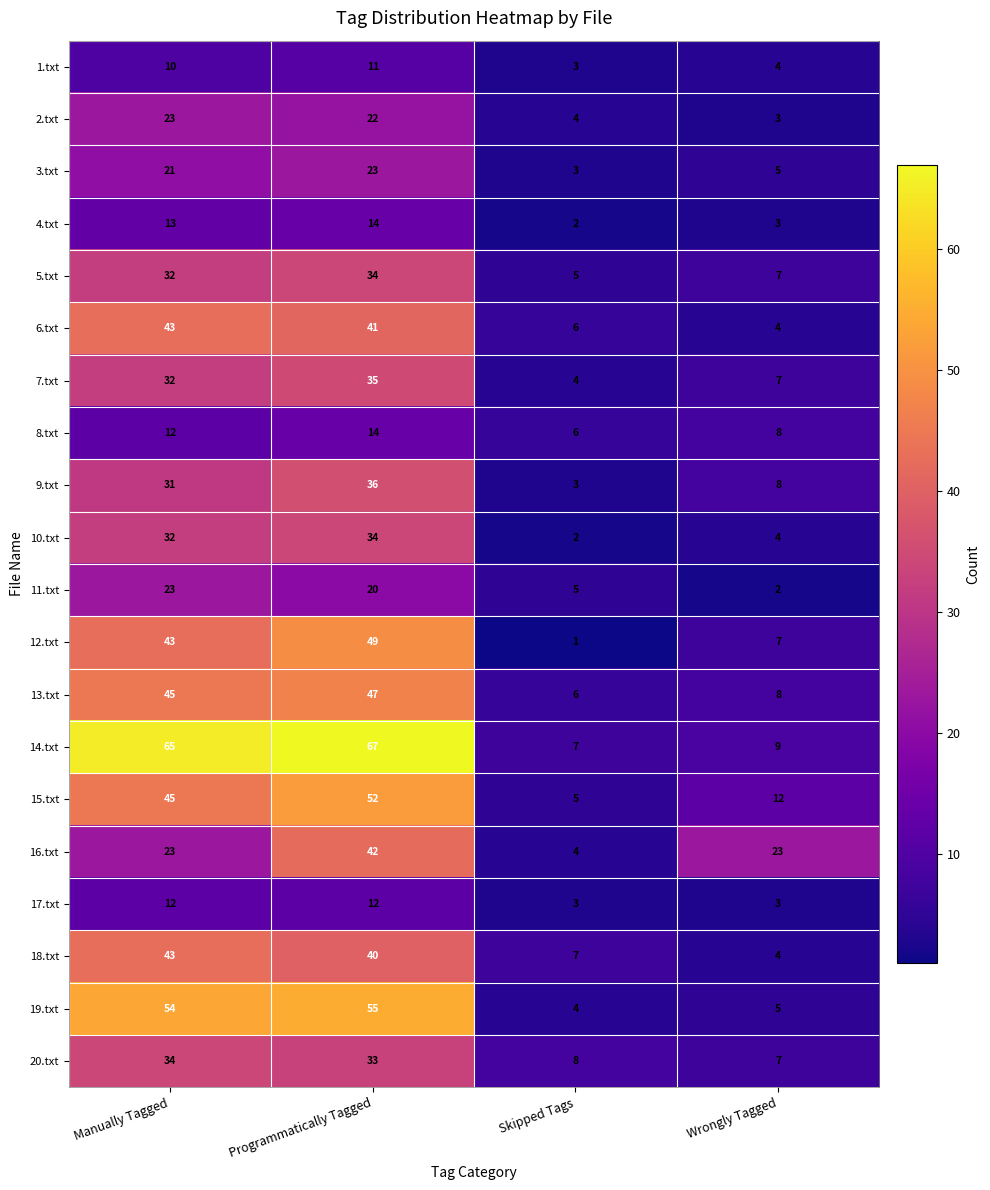

What is the sum of all 5.txt values?

78